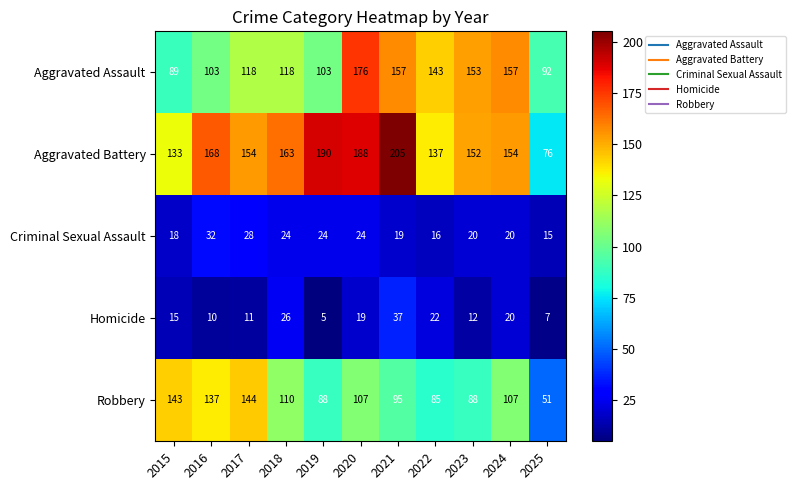

At which category is the sum across all series the highest?

2020